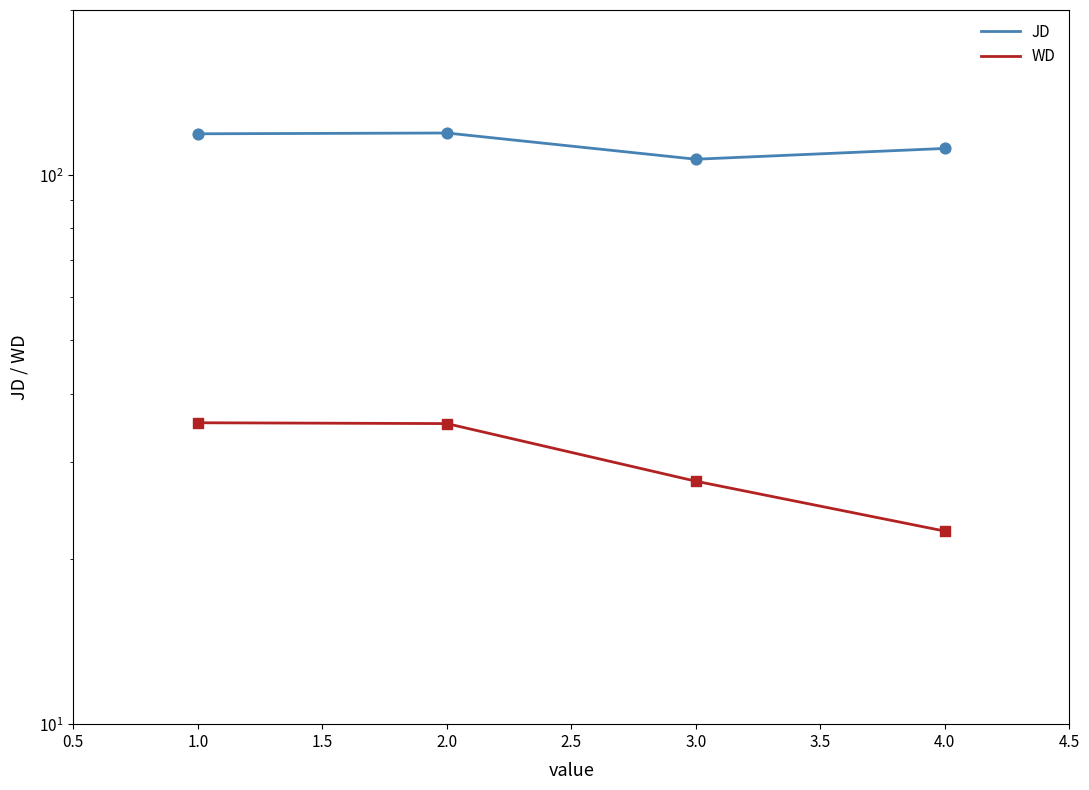

Which series has the largest total across all categories?

JD